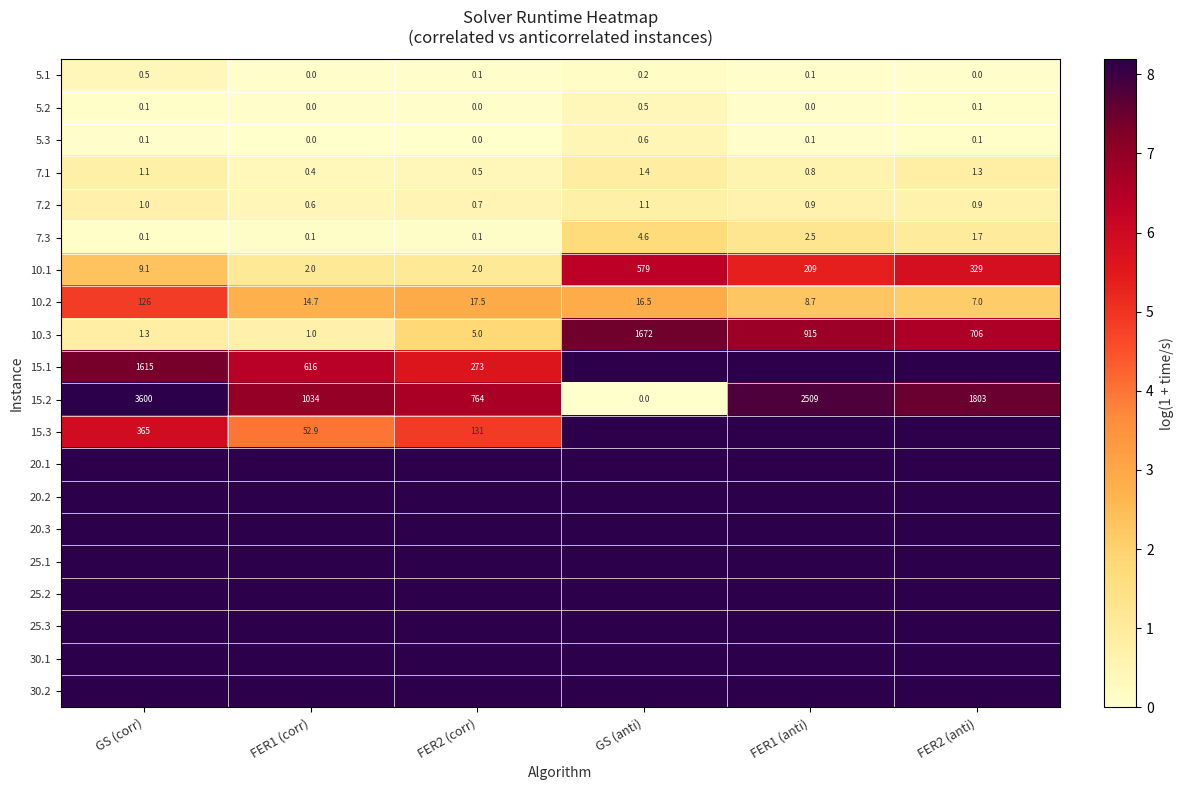

At how many categories does at least one series exceed 3?

6